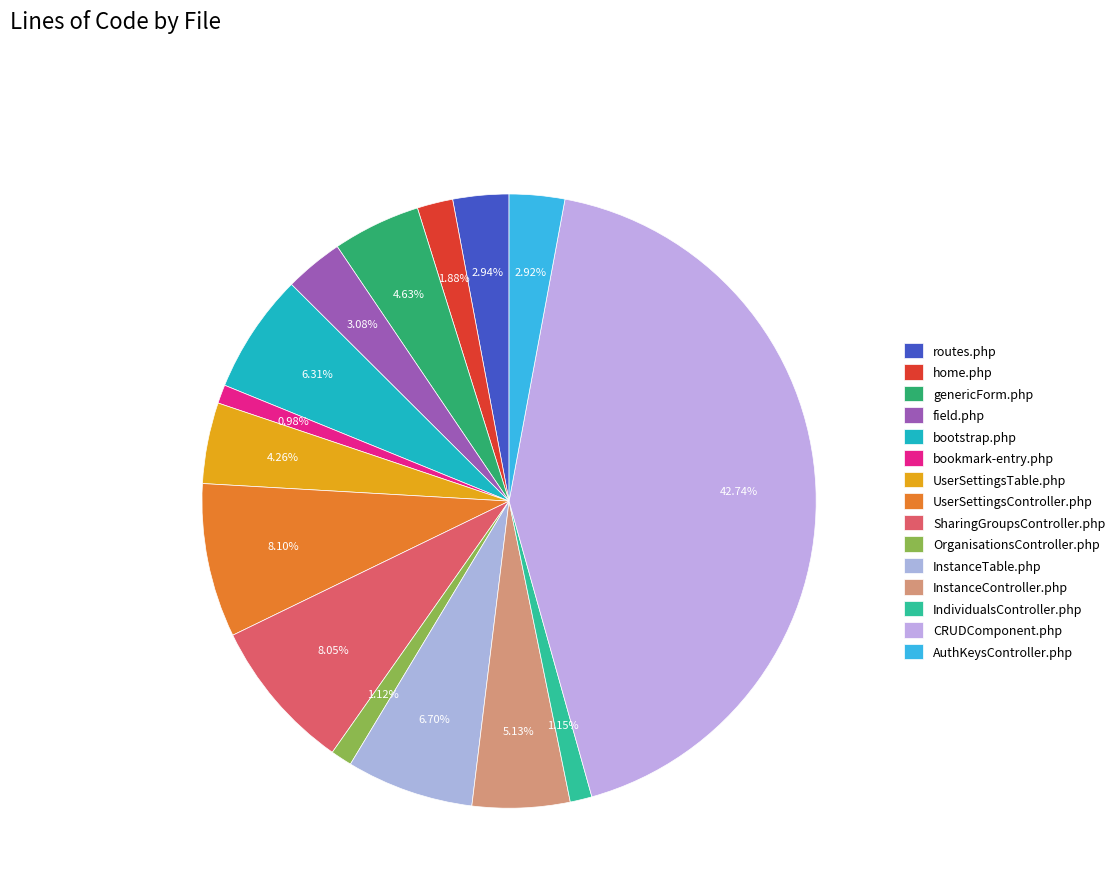

Is it true that genericForm.php is 5% of the pie?

True